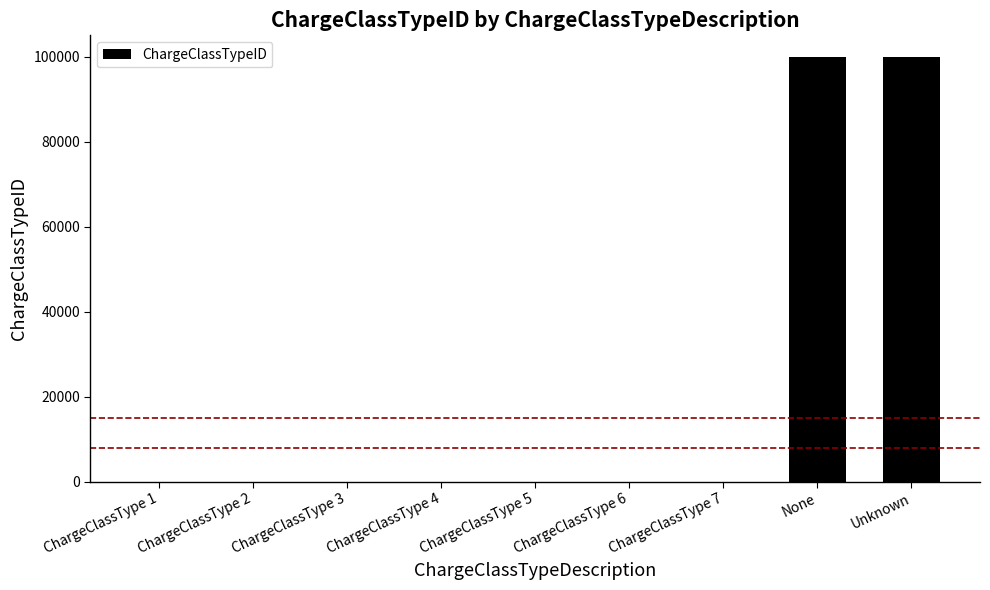

What is the greatest value displayed?

99999